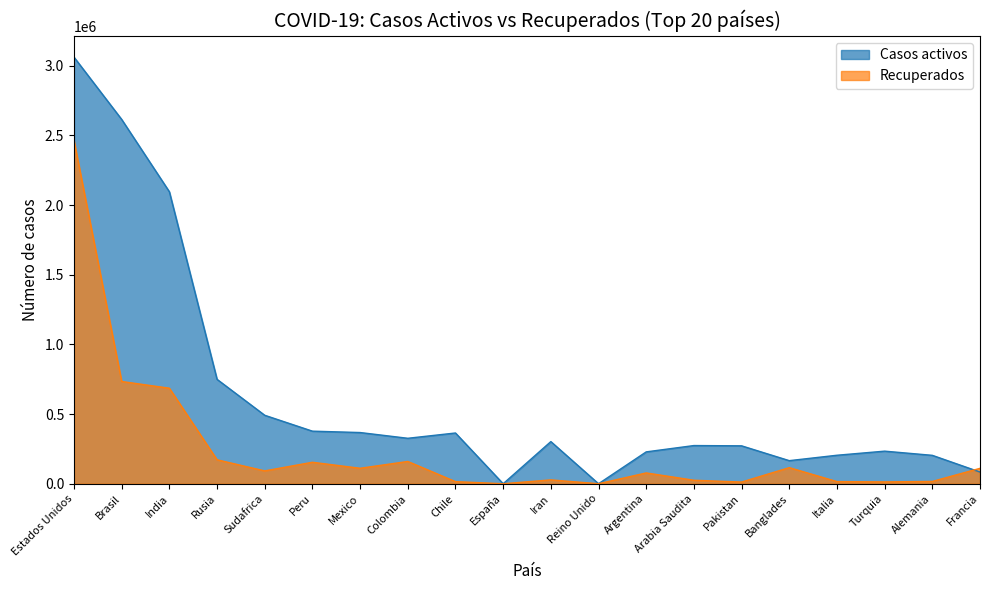

What position from the left is Peru?

6